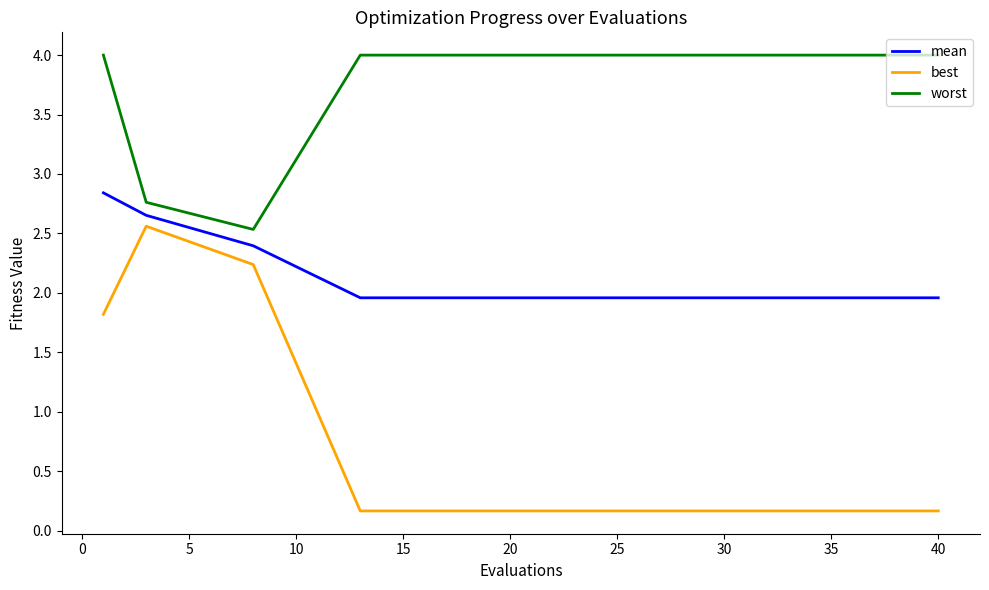

Which series has the largest range (max minus min)?

best